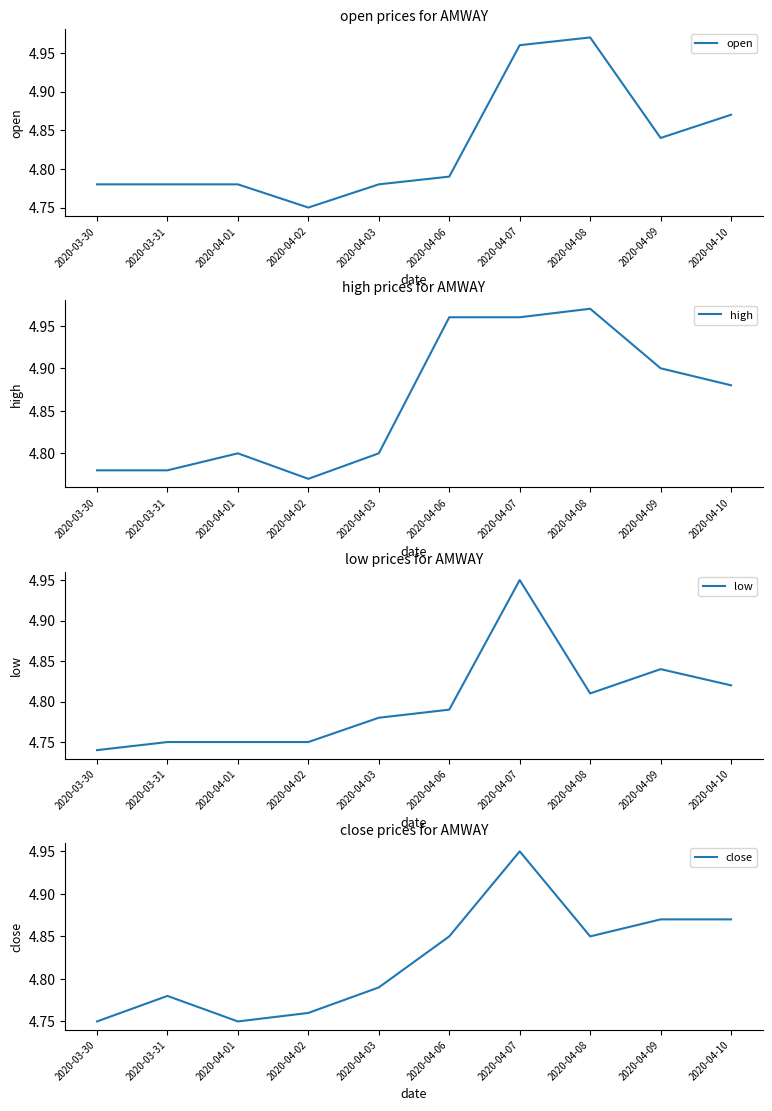

What is the average value of the close series?

4.8